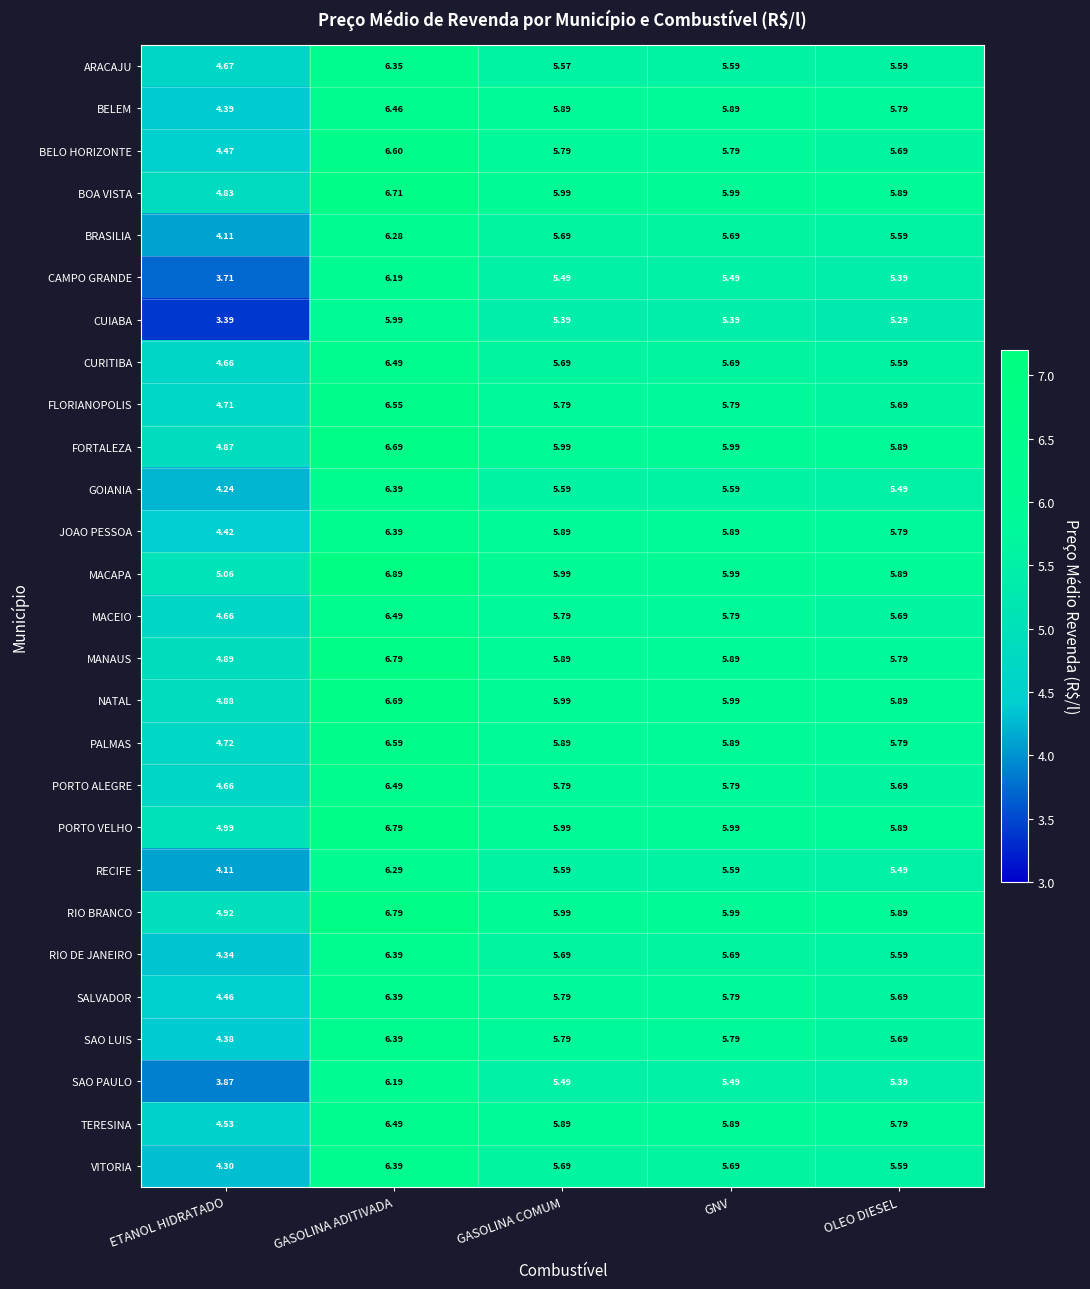

Which series has the largest range (max minus min)?

CUIABA